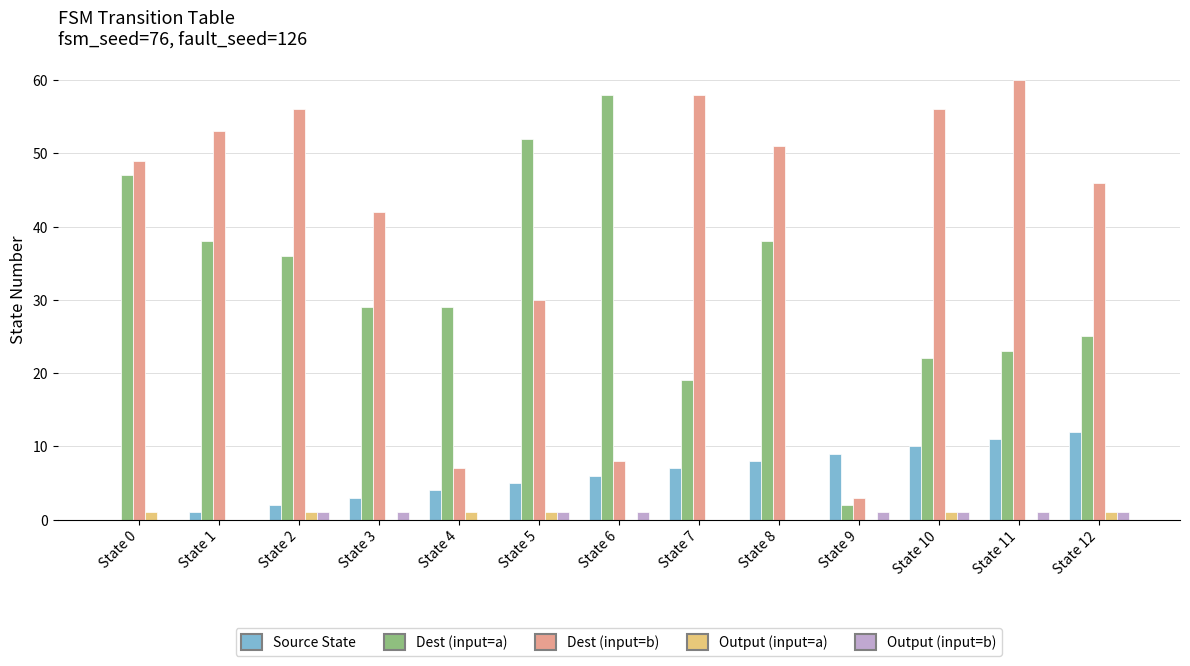

Which series has the largest total across all categories?

Dest (input=b)